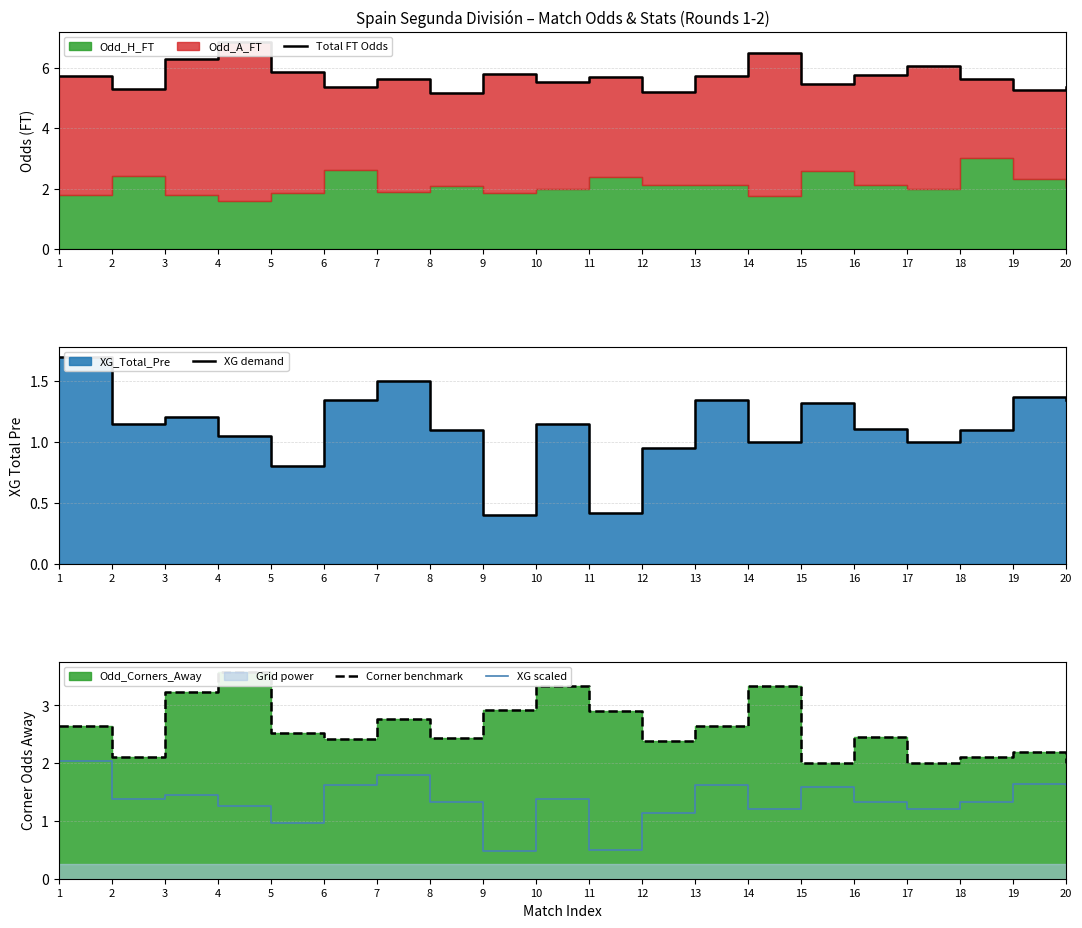

At 13, list the series in order from largest to smallest.

Total FT Odds, Corner benchmark, XG scaled, XG demand